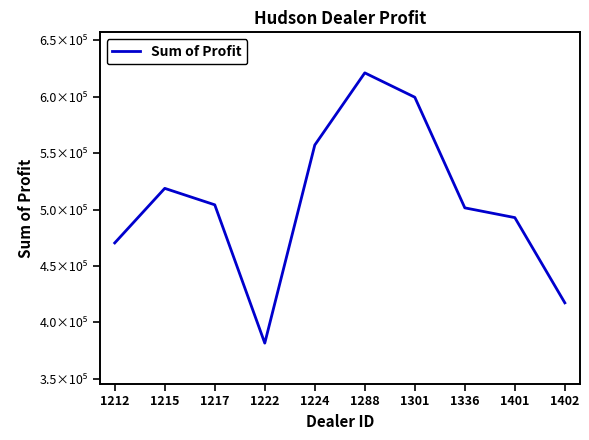

Does the chart have visible grid lines?

No